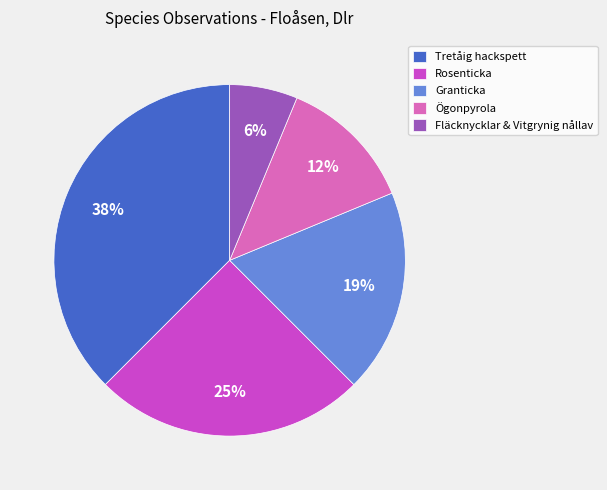

Approximately how many times larger is the value at Fläcknycklar & Vitgrynig nållav compared to Granticka?

0.3